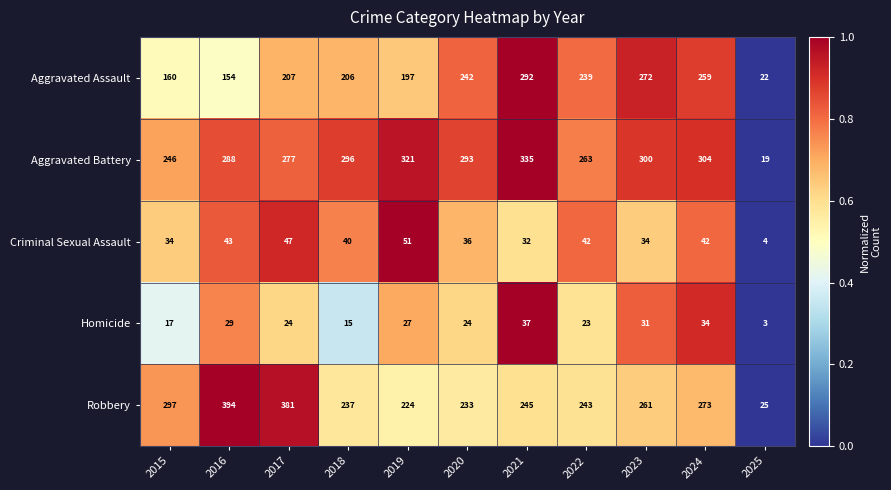

Read the Aggravated Assault value at 2018.

206